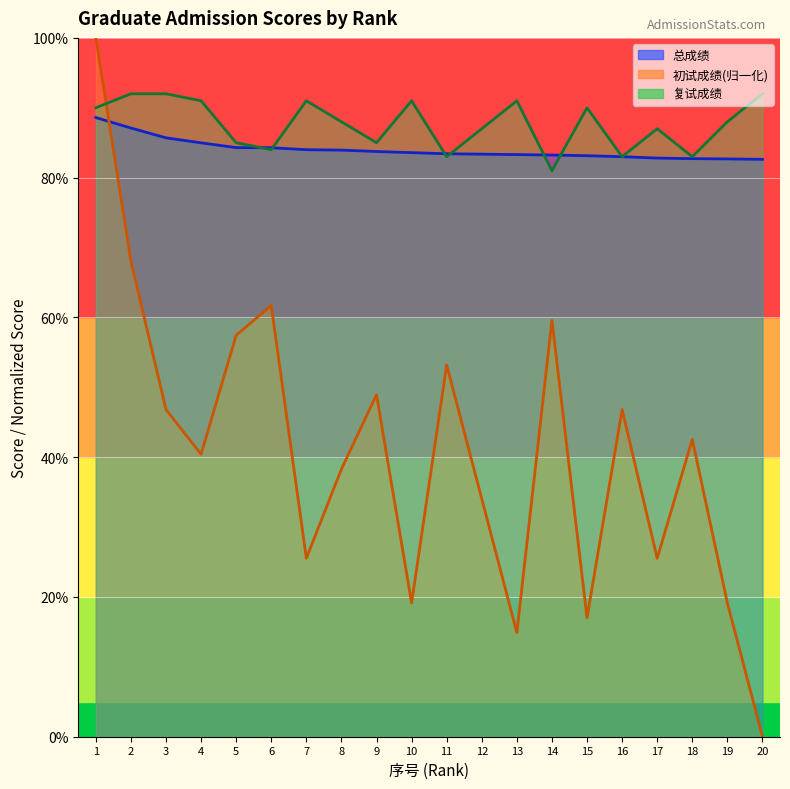

Which label corresponds to the largest value in the chart?

1